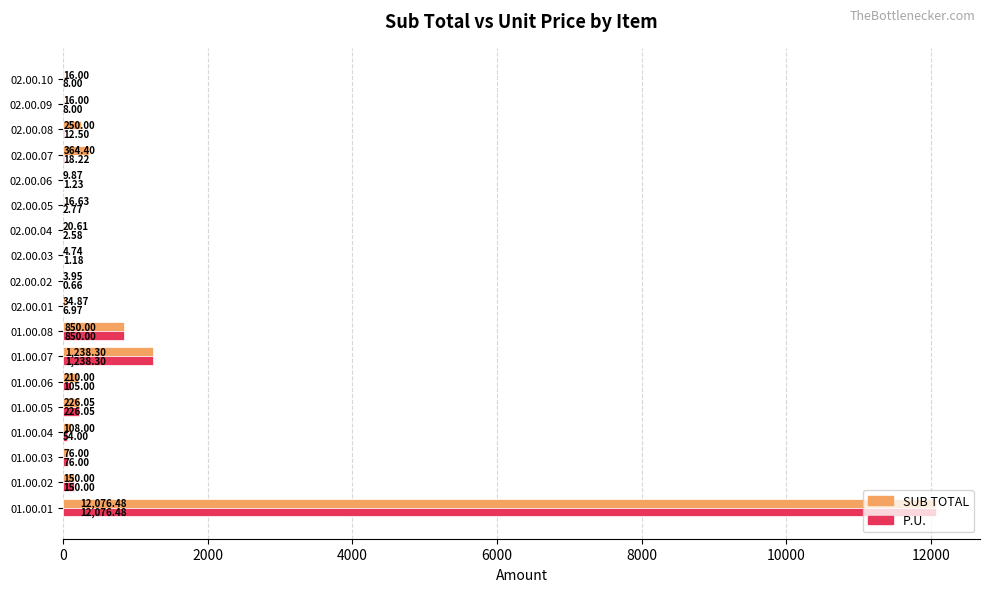

Which series changed the most between 01.00.01 and 02.00.06?

P.U.